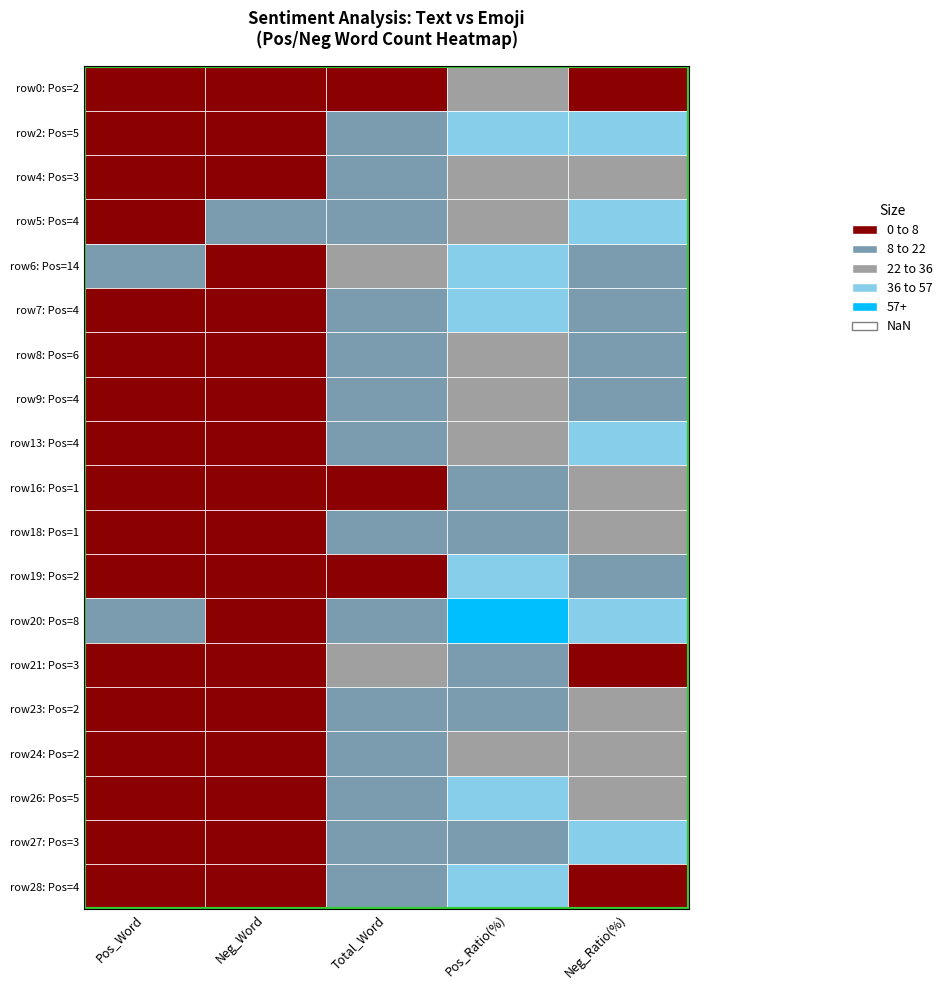

Which has a higher value, 10 or 18?

18